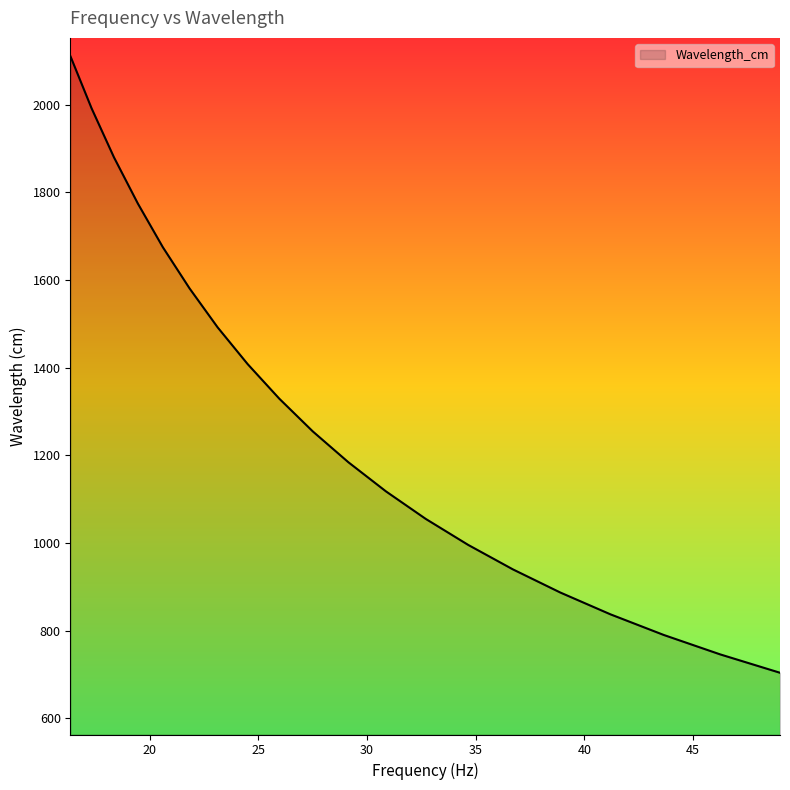

What is the difference between the maximum and minimum values?

1405.8